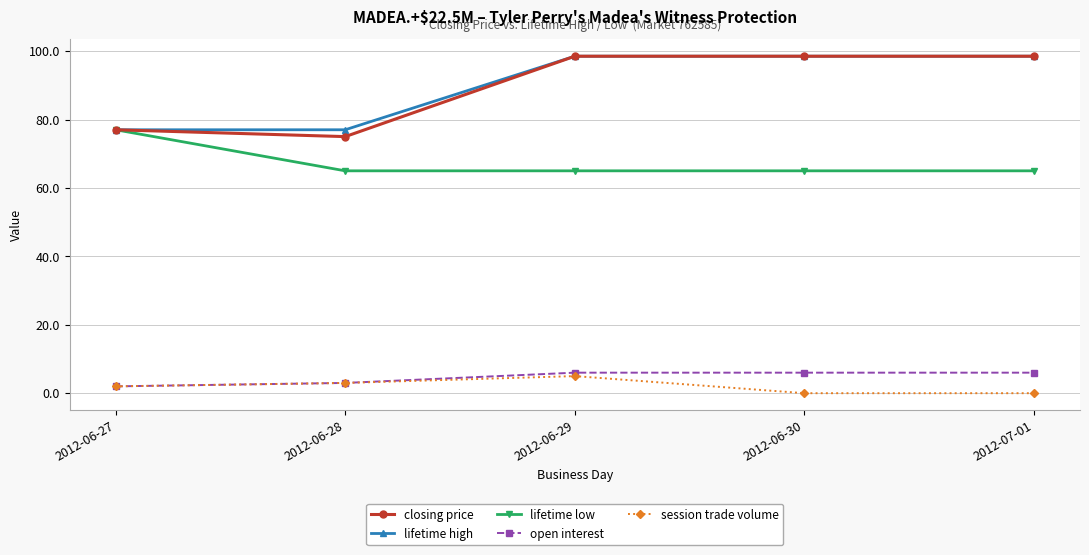

What is the value of the session trade volume point at the 2nd from the left?

3.0